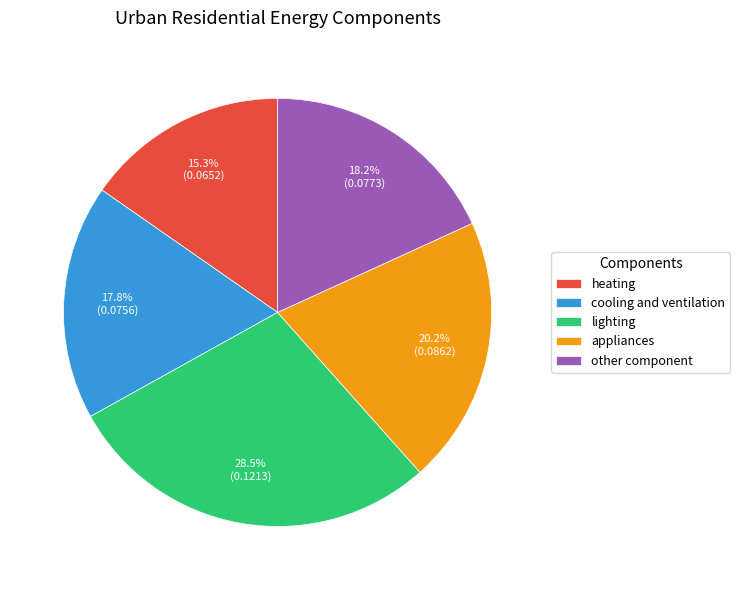

Is there a majority slice in this chart?

No